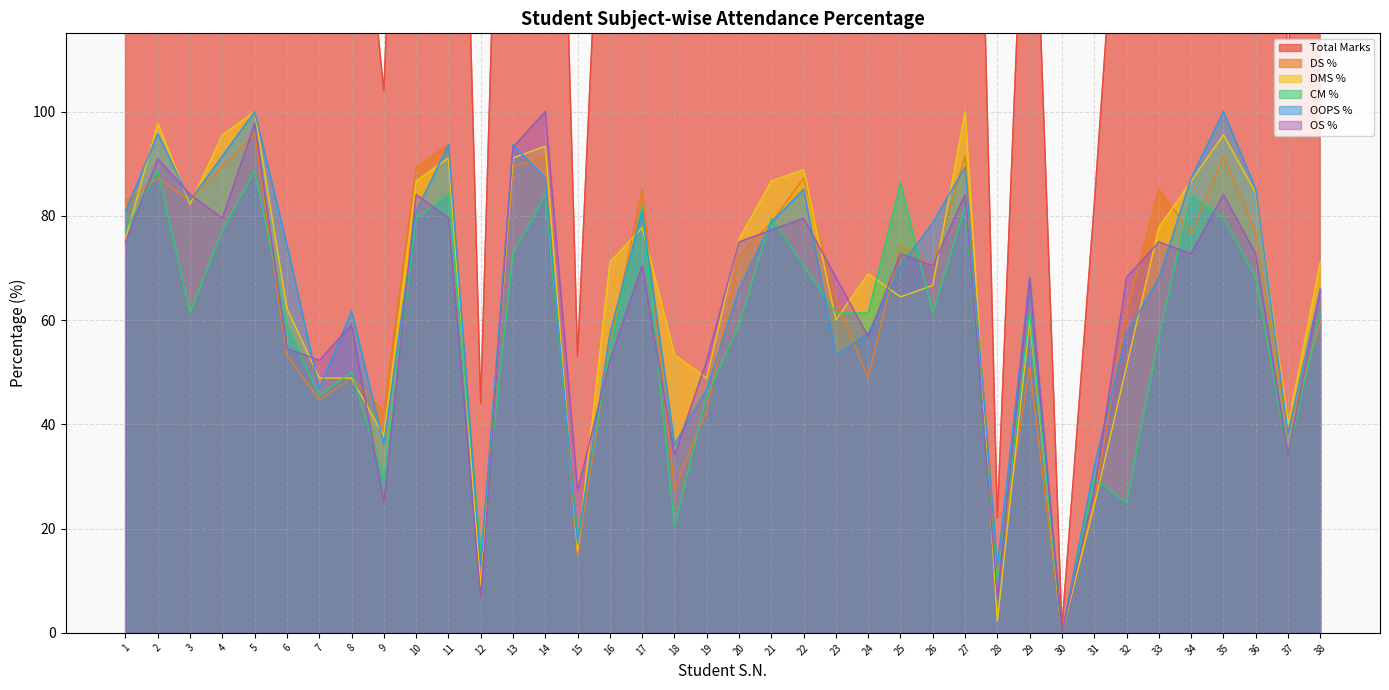

Is the value of DMS % at 30 greater than the value of DS % at 9?

No